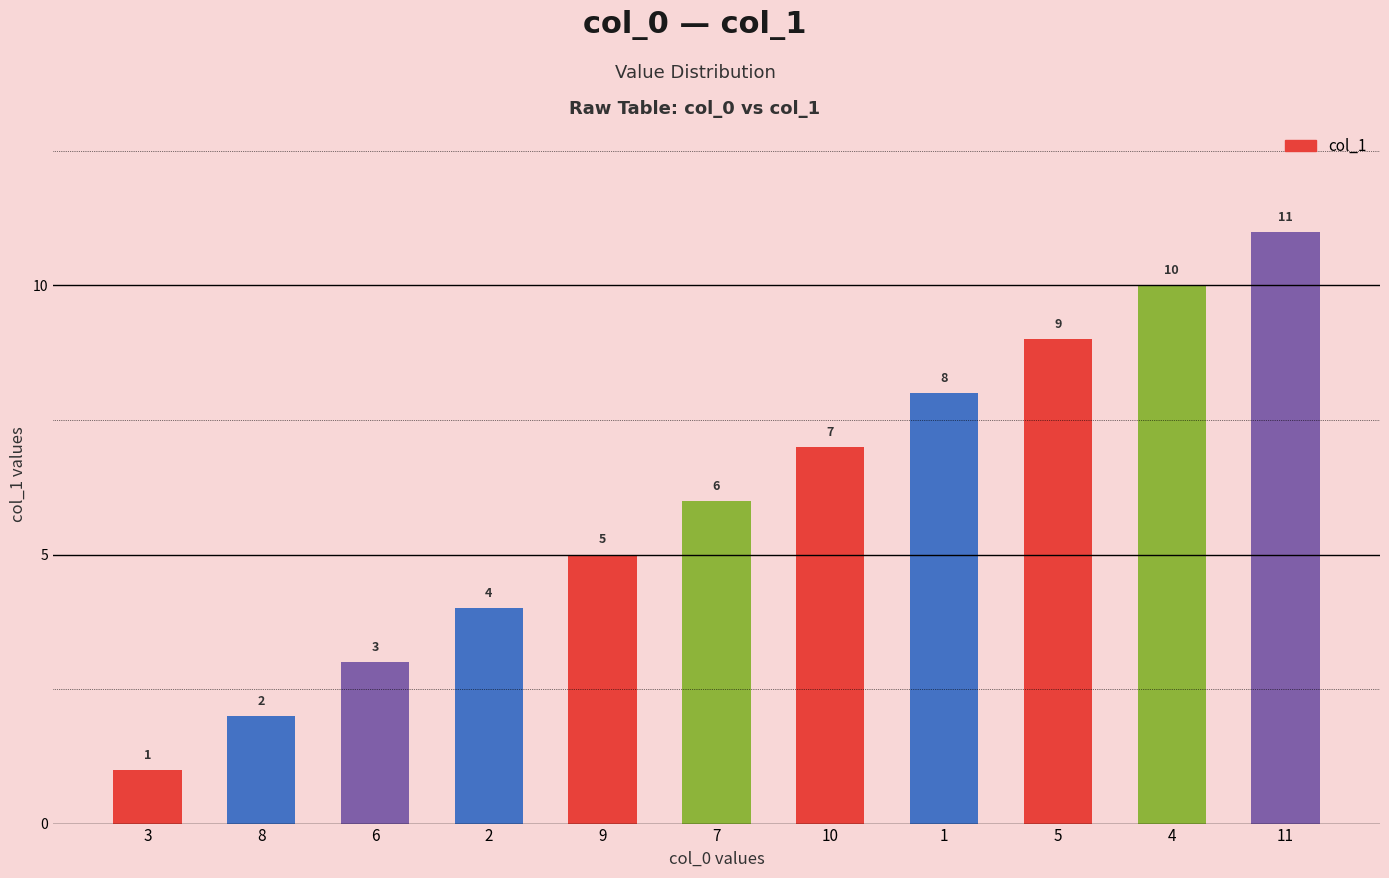

The value at 11 is 11. True or false?

True